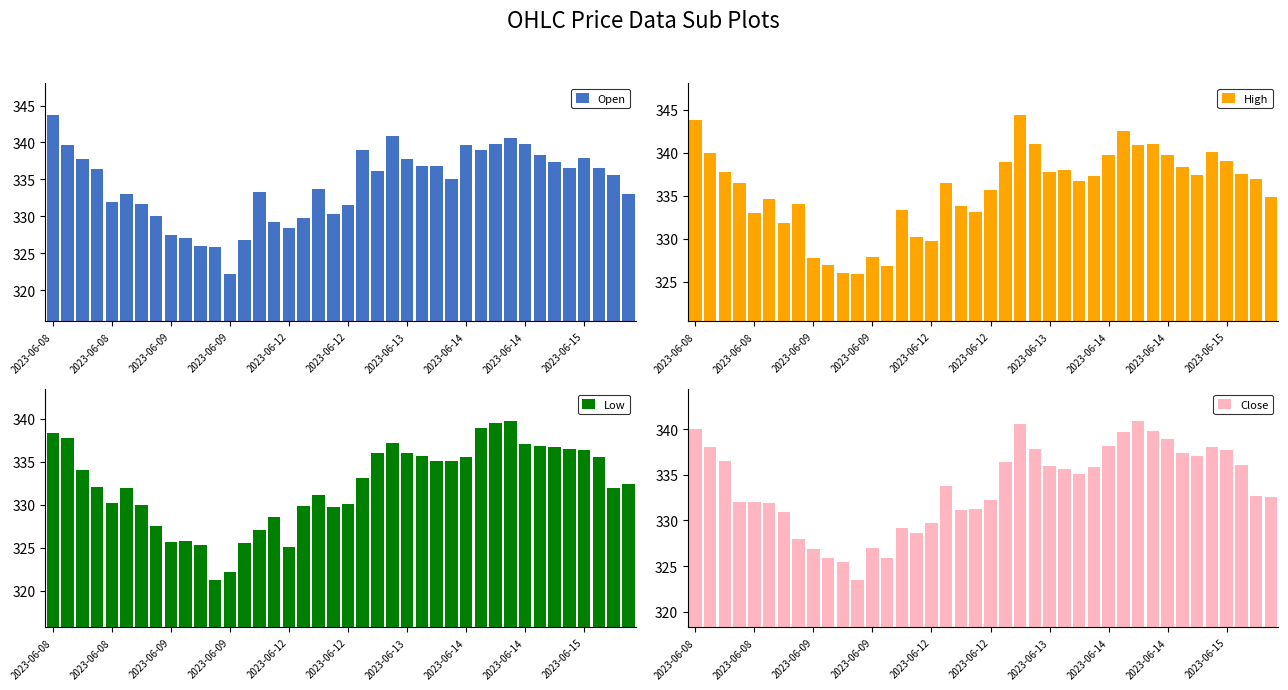

Which label corresponds to the largest value in the chart?

22